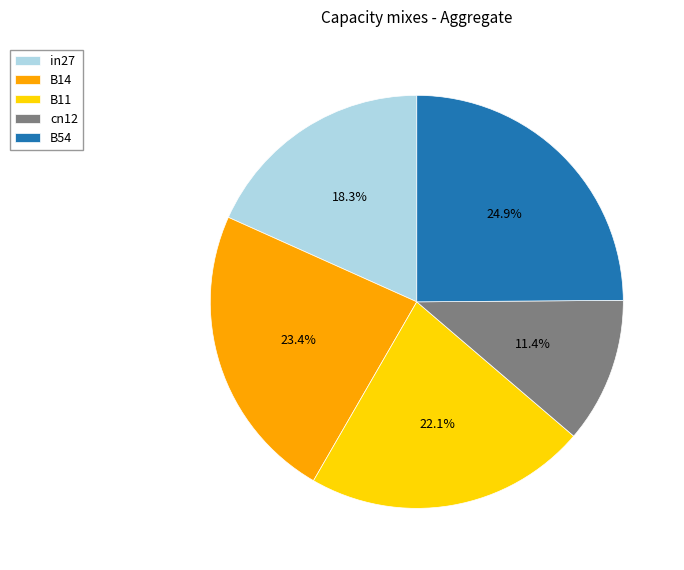

Which category has the smallest portion of the pie?

cn12